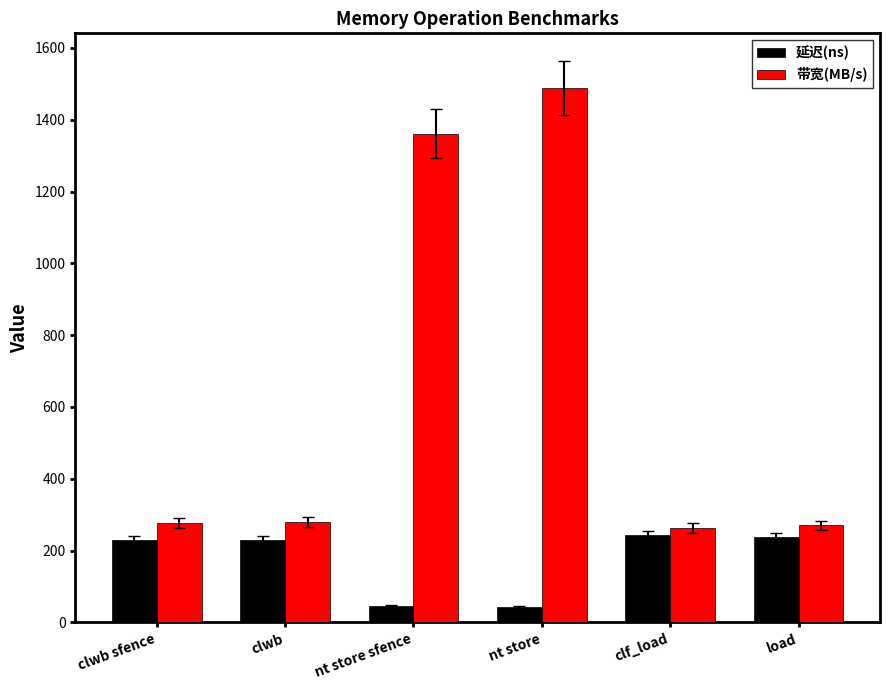

Is it true that 带宽(MB/s) equals 263 at clf_load?

True